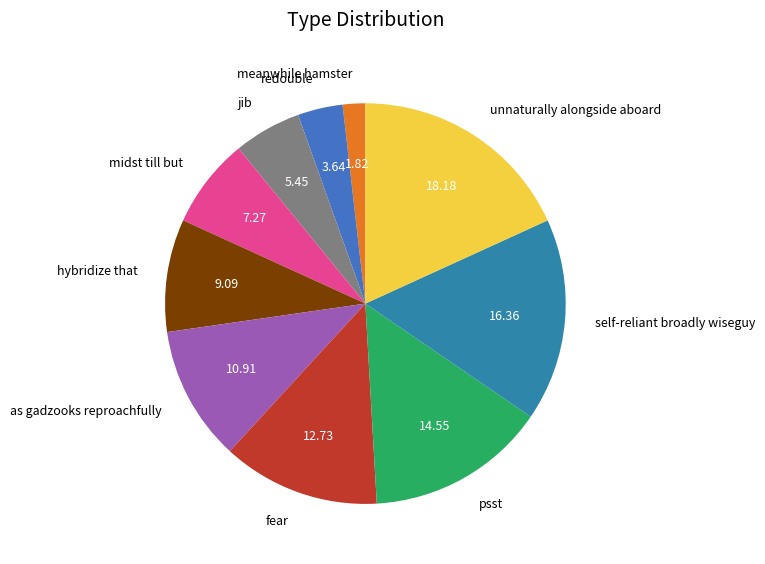

True or false: psst accounts for 2% of the total.

False